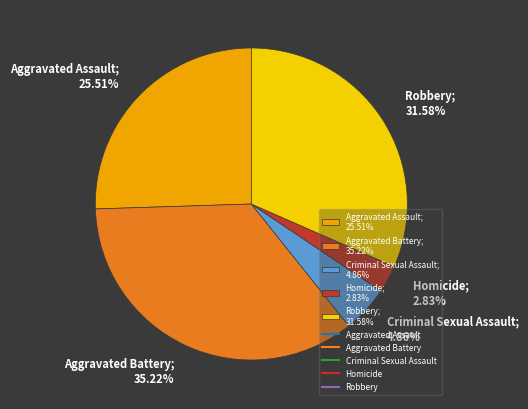

What is the ratio of the value at Robbery to the value at Criminal Sexual Assault?

6.5